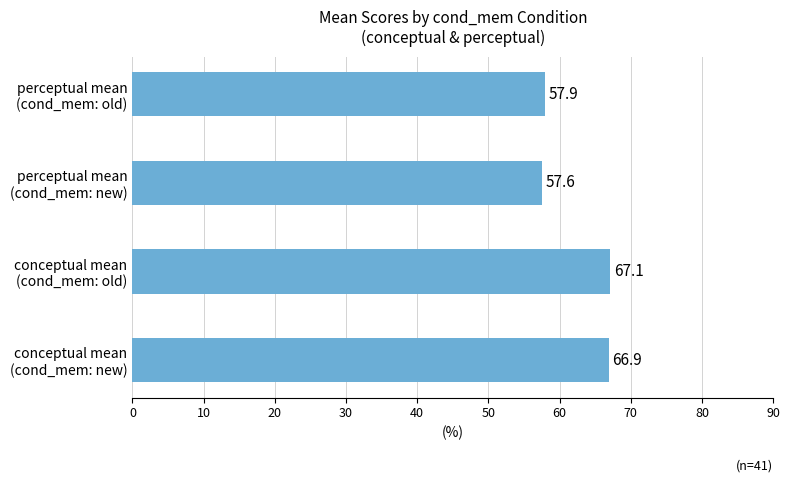

Reading bottom to top, transcribe all the data shown in this chart.

66.9	67.1	57.6	57.9